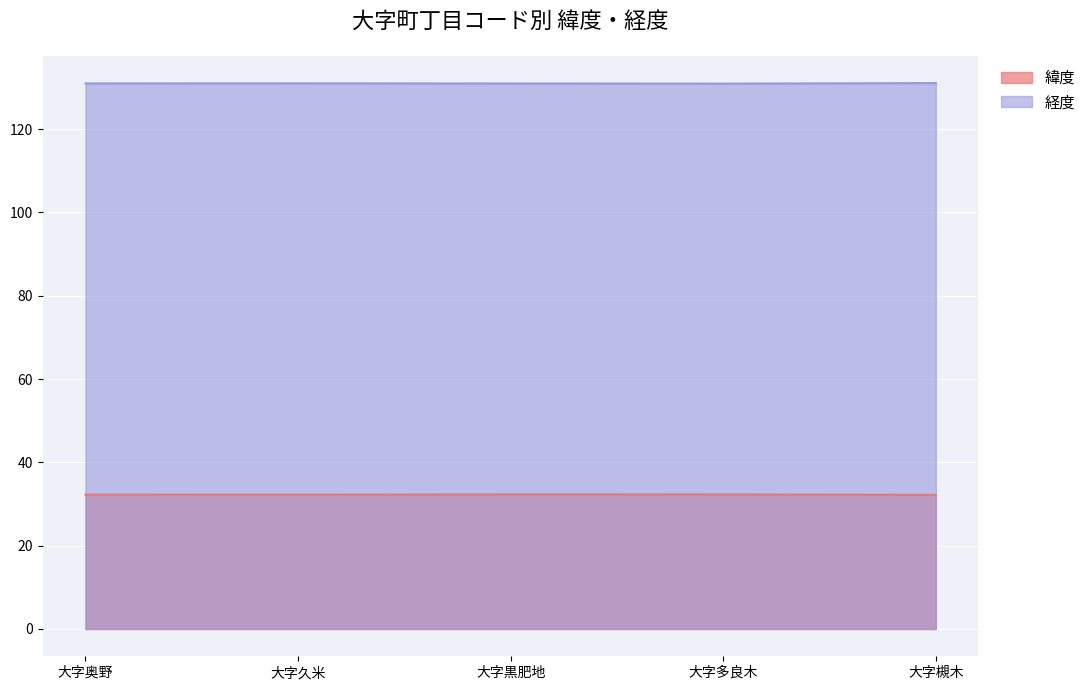

True or false: 緯度 and 経度 cross at least once.

False